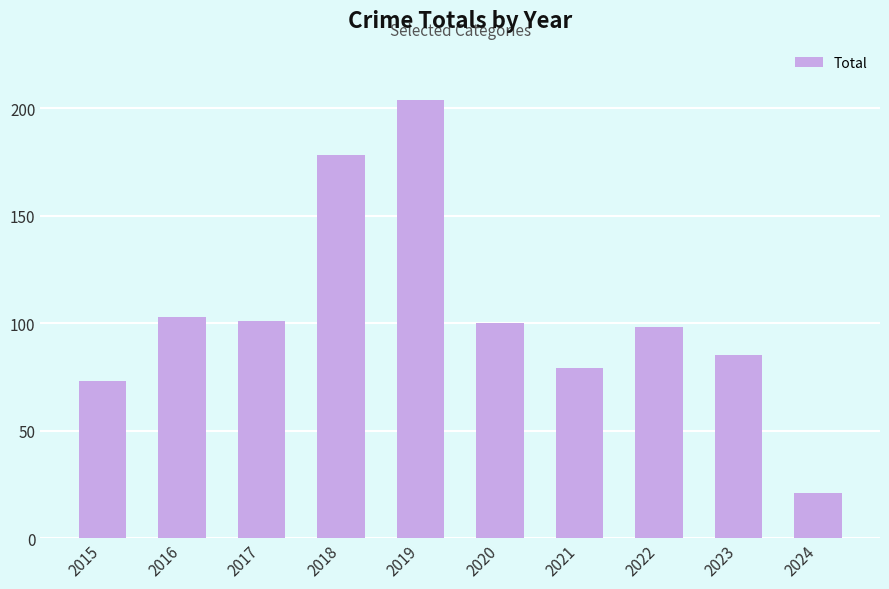

Is it true that the value at 2018 is 65?

False